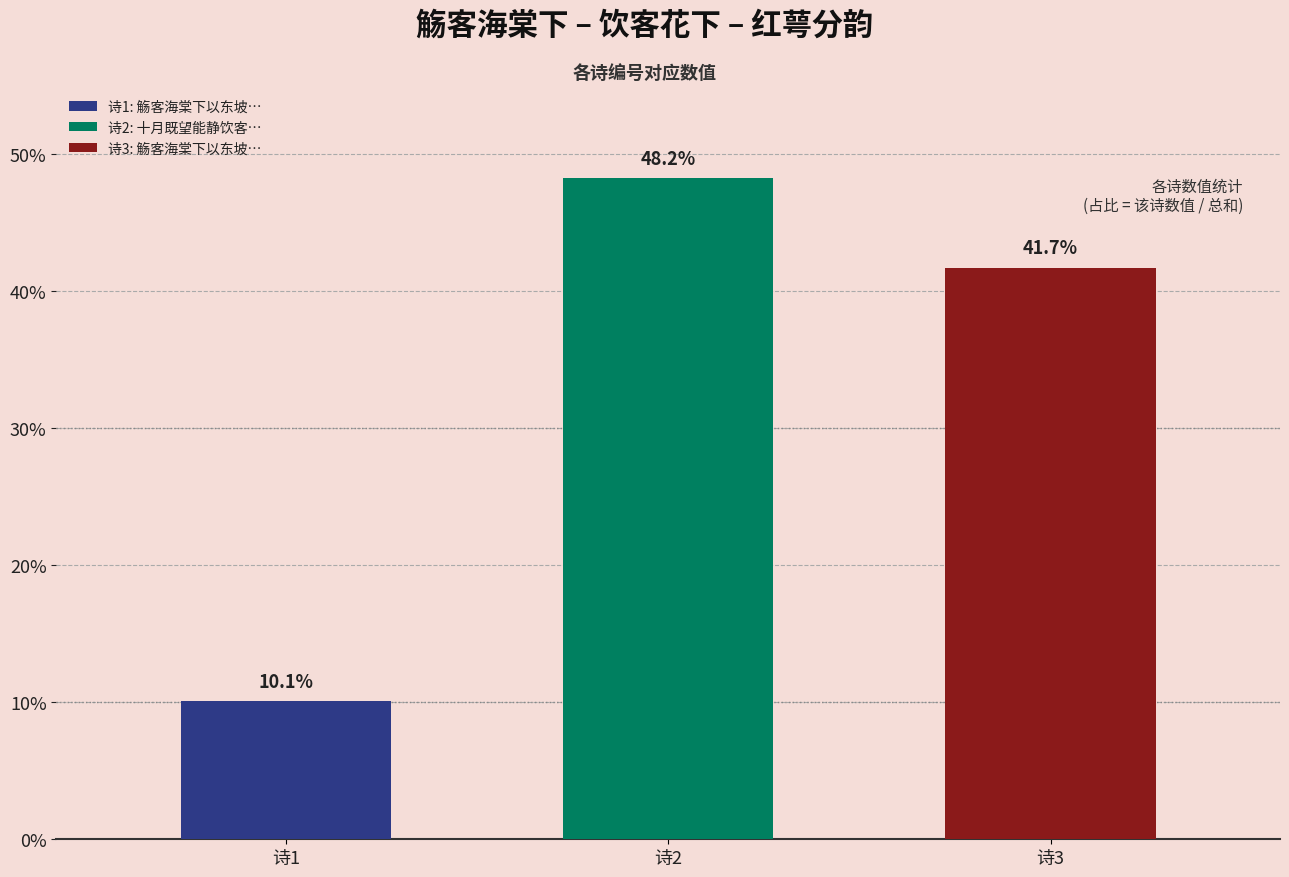

Are the bars horizontal?

No